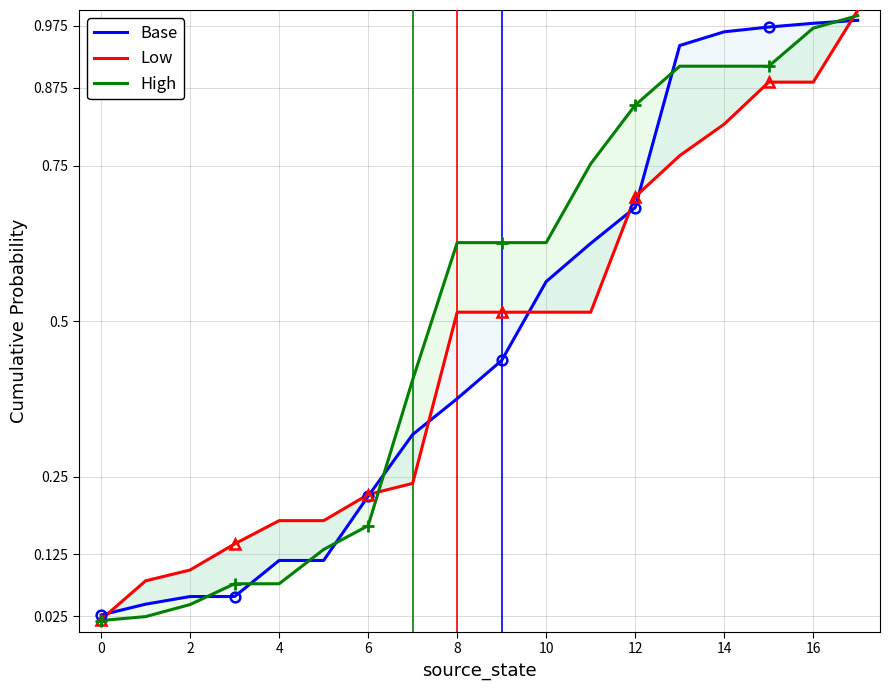

Rank the series by their average value, from highest to lowest.

High, Base, Low